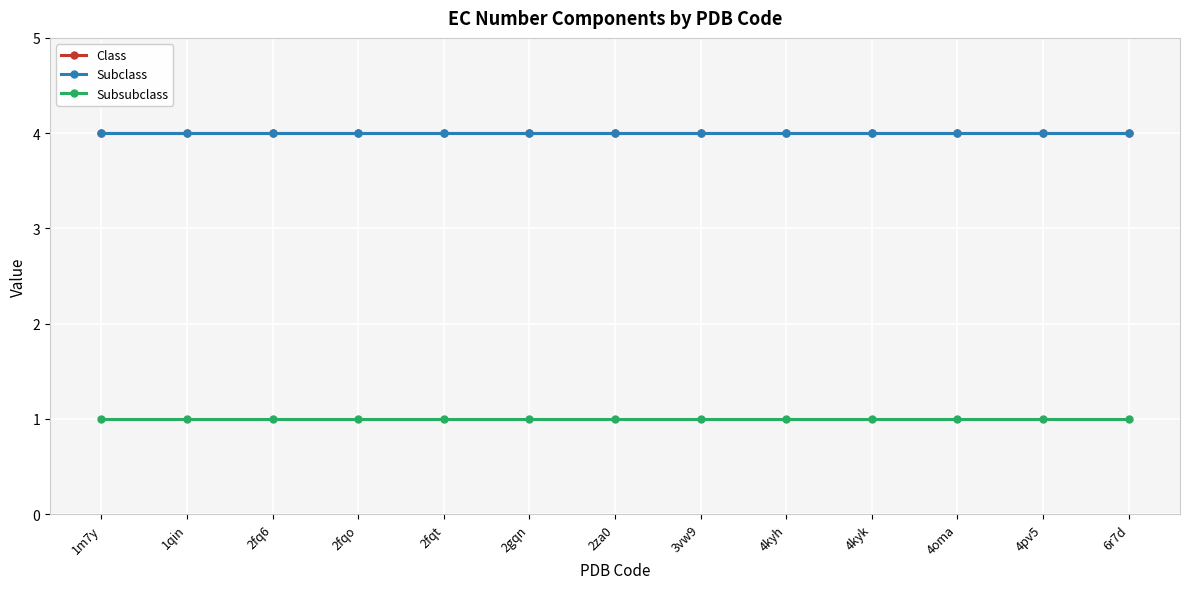

Which series has the largest total across all categories?

Class